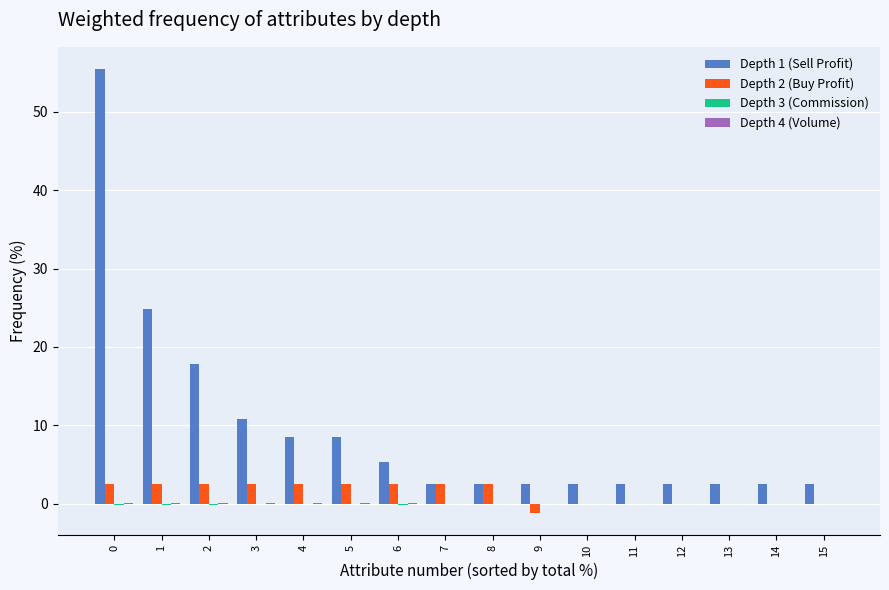

How many categories are shown in the chart?

16